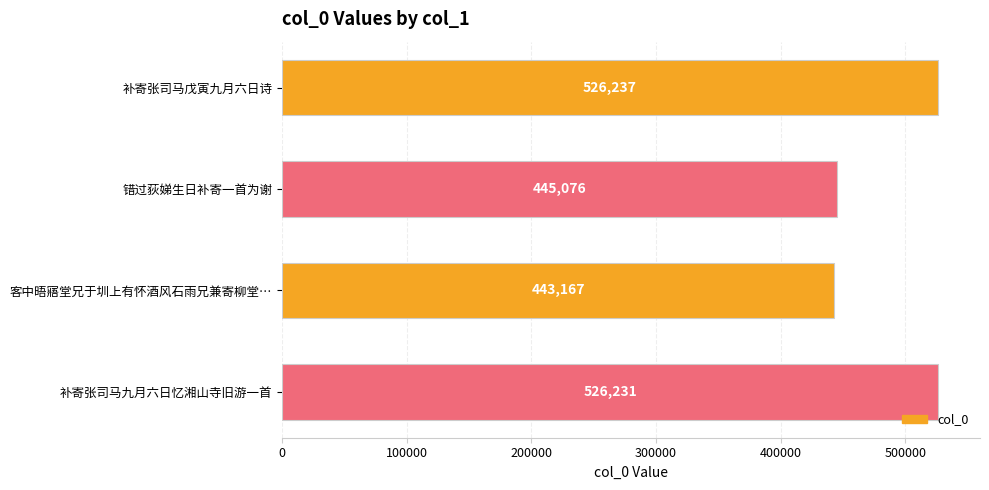

What is the difference between the second highest and second lowest values?

81155